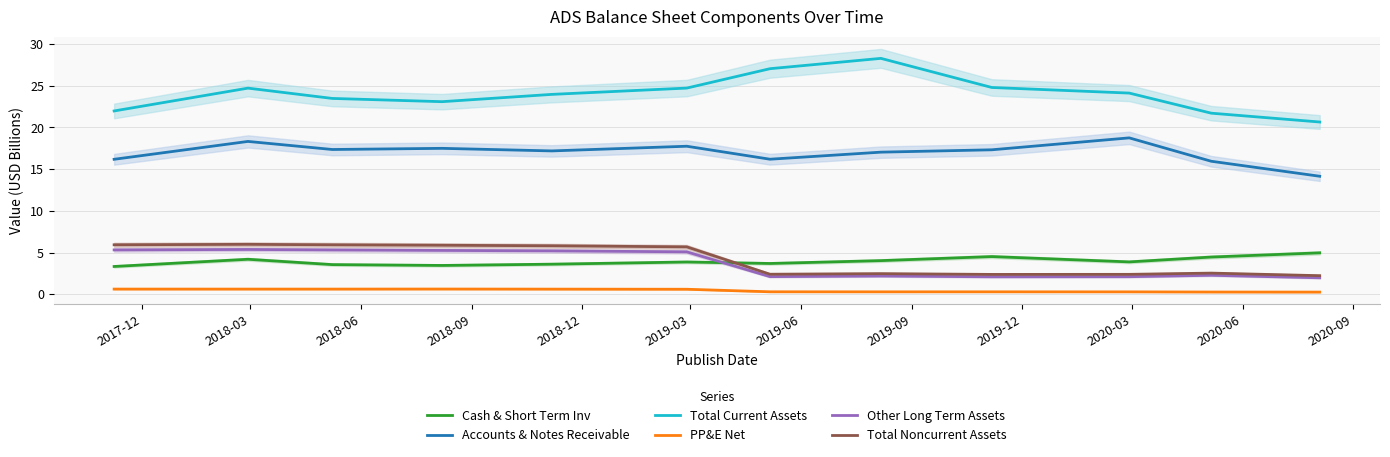

Which series has the largest total across all categories?

Total Current Assets